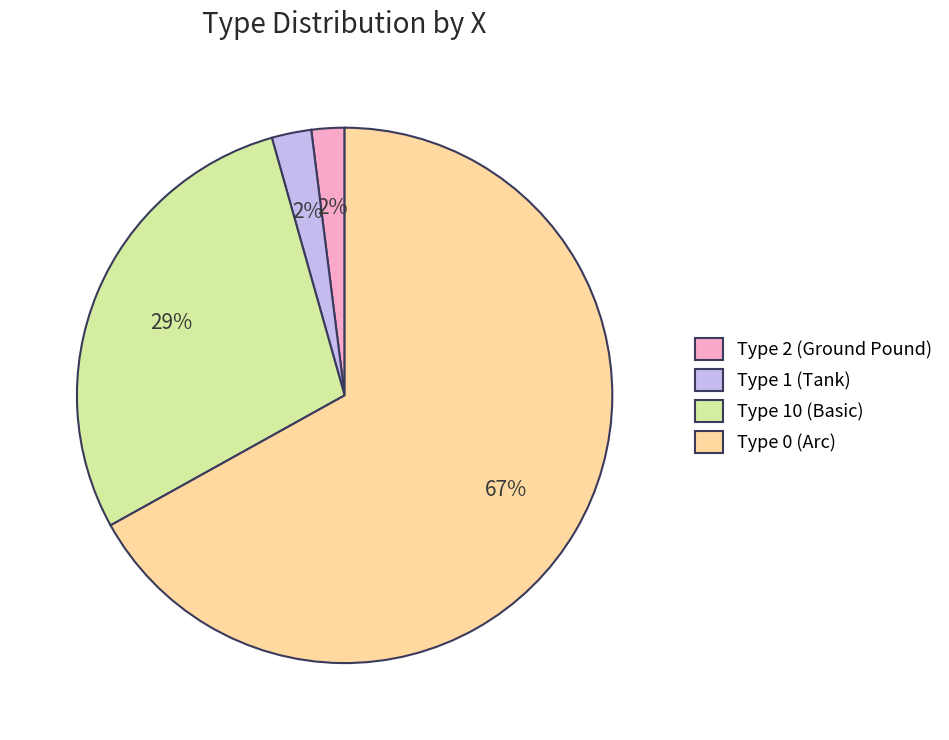

How many slices are in this pie chart?

4